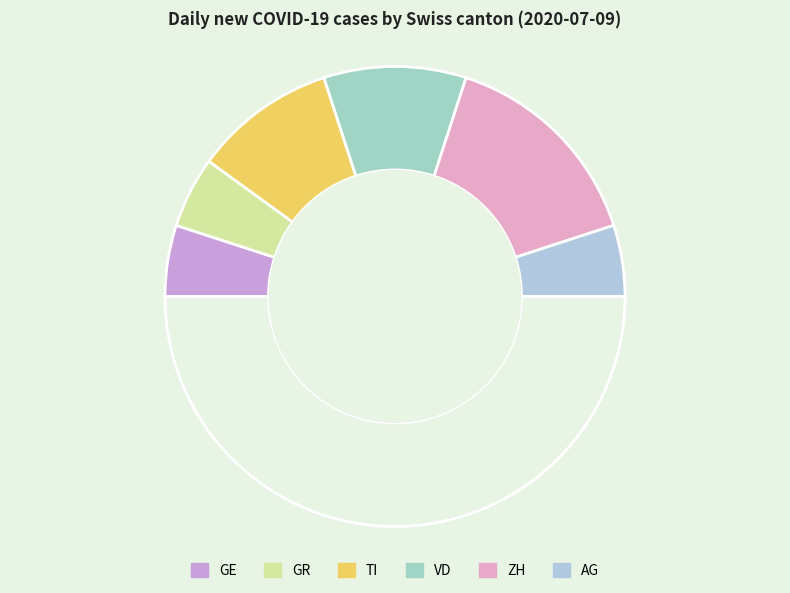

How many slices are in this pie chart?

7